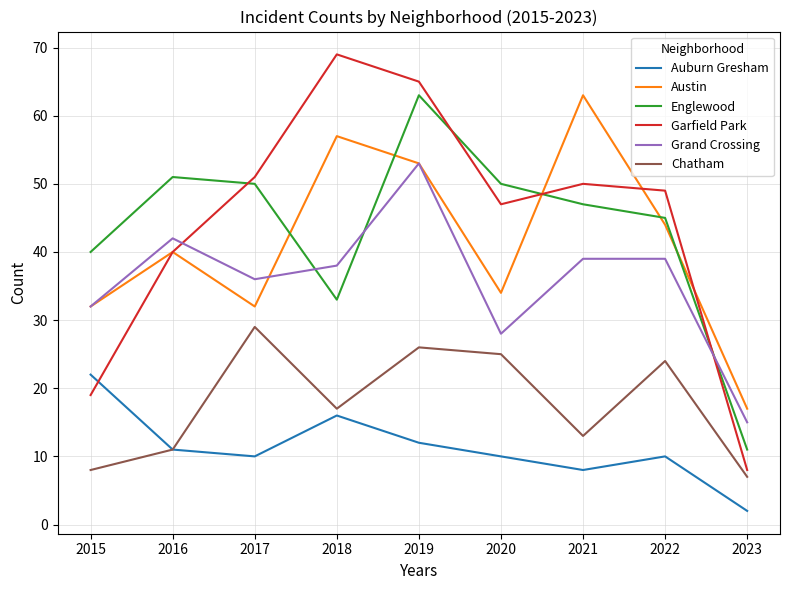

What are all the series names shown in the legend?

Auburn Gresham, Austin, Englewood, Garfield Park, Grand Crossing, Chatham